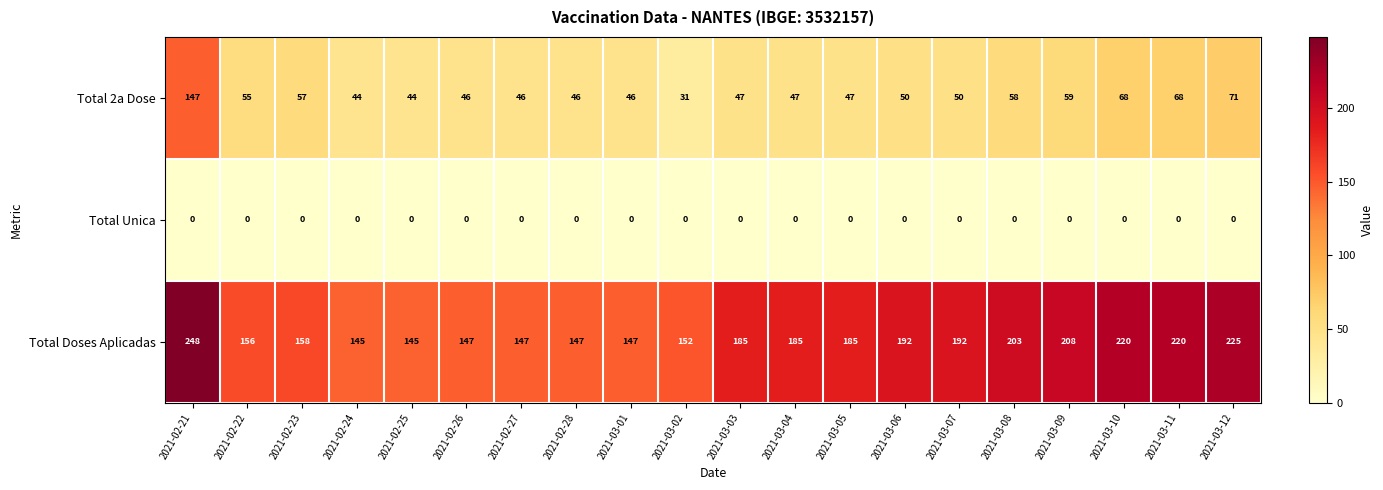

What is the sum of the Total 2a Dose values at 2021-03-11 and 2021-03-06?

118